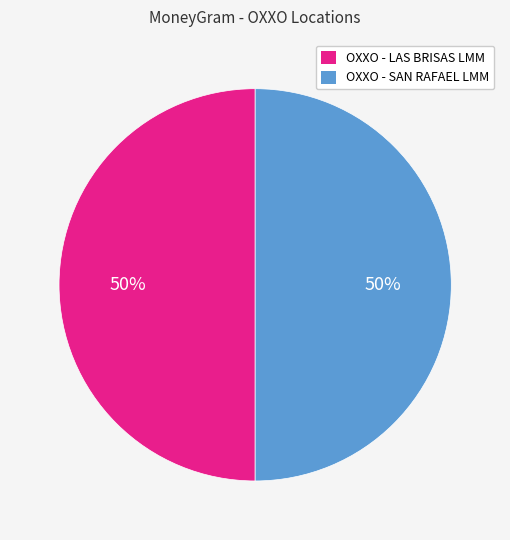

Is it true that OXXO - SAN RAFAEL LMM is 38% of the pie?

False